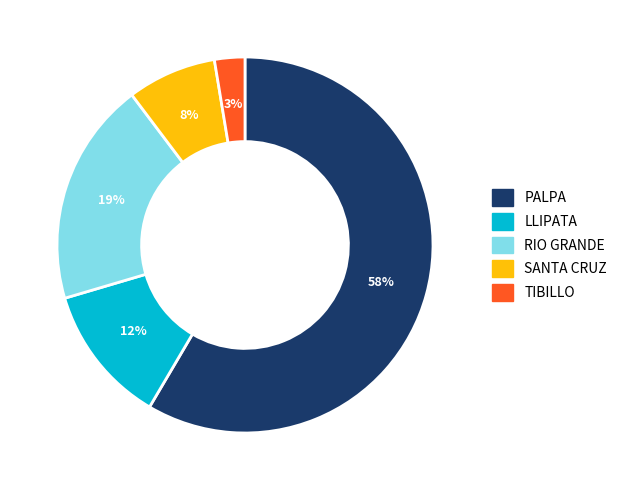

Which has a higher value, RIO GRANDE or SANTA CRUZ?

RIO GRANDE